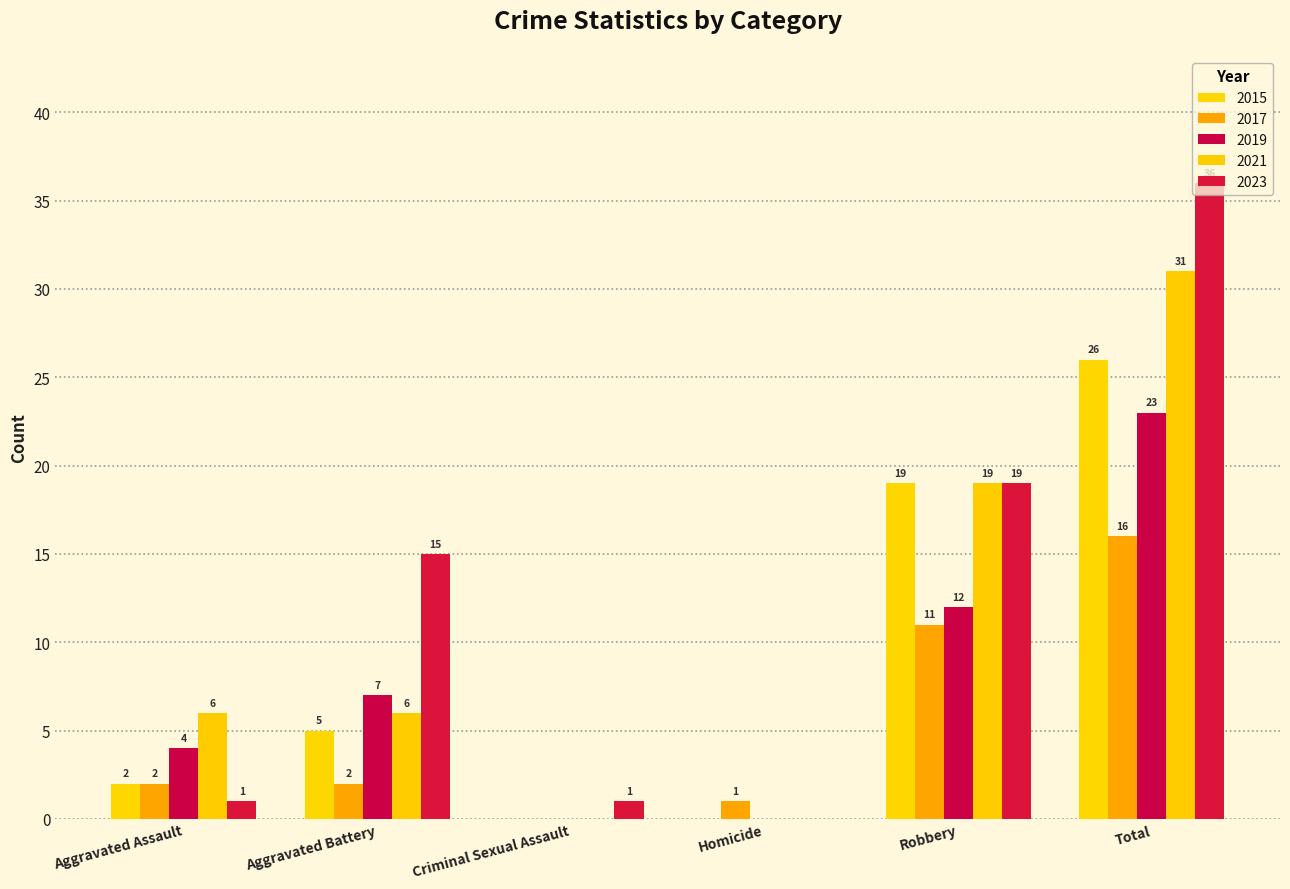

The 2015 series shows 3 at Aggravated Battery. True or false?

False